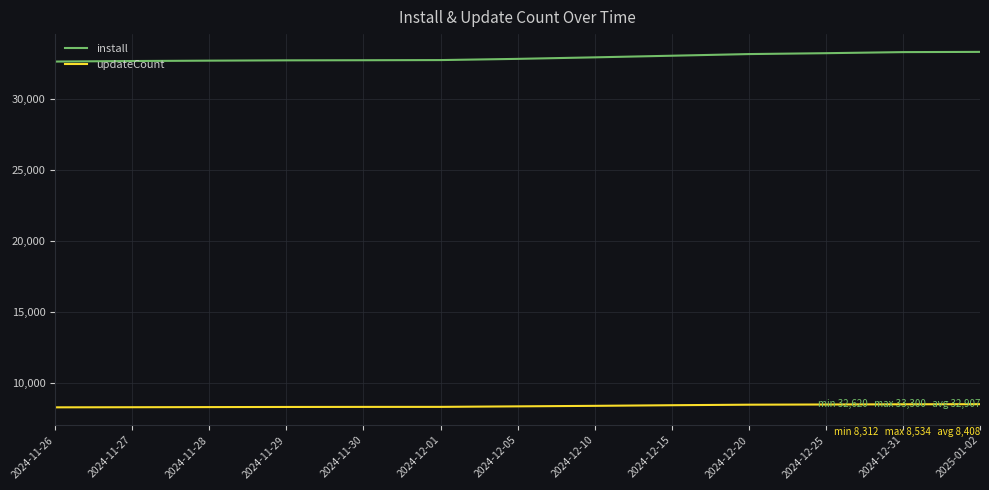

What is the highest value of the install series?

33300